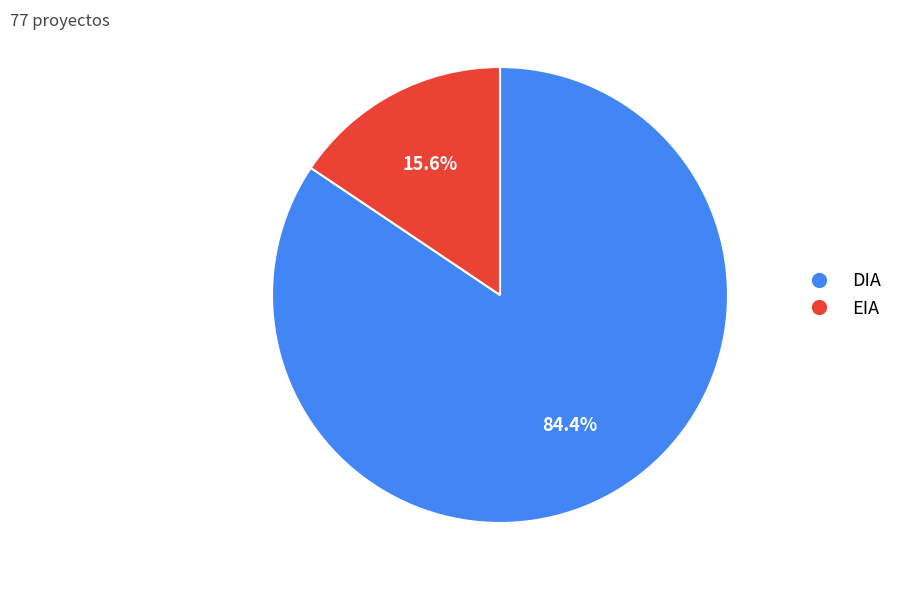

To the nearest percent, what is the difference between the largest and smallest slice percentages?

69%